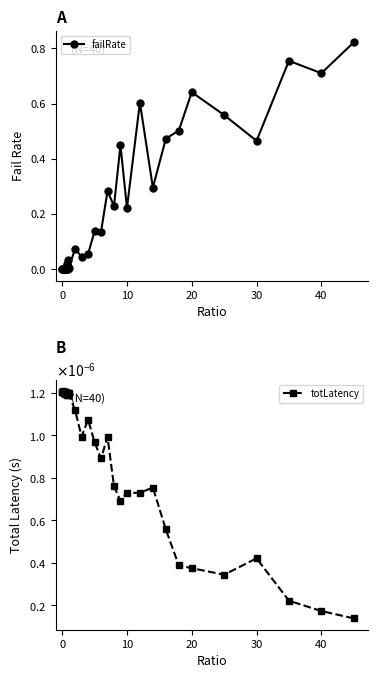

True or false: failRate has more than 0 points higher than both neighbors.

True